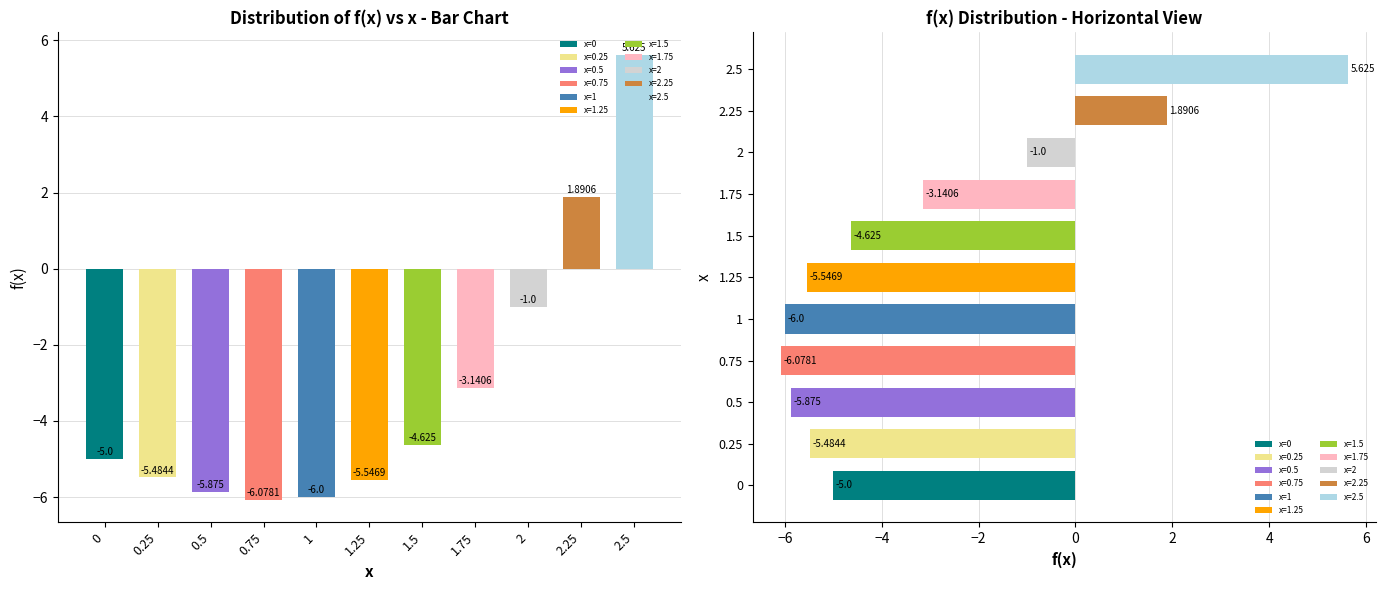

Rank the categories by value from lowest to highest.

0.75, 1, 0.5, 1.25, 0.25, 0, 1.5, 1.75, 2, 2.25, 2.5